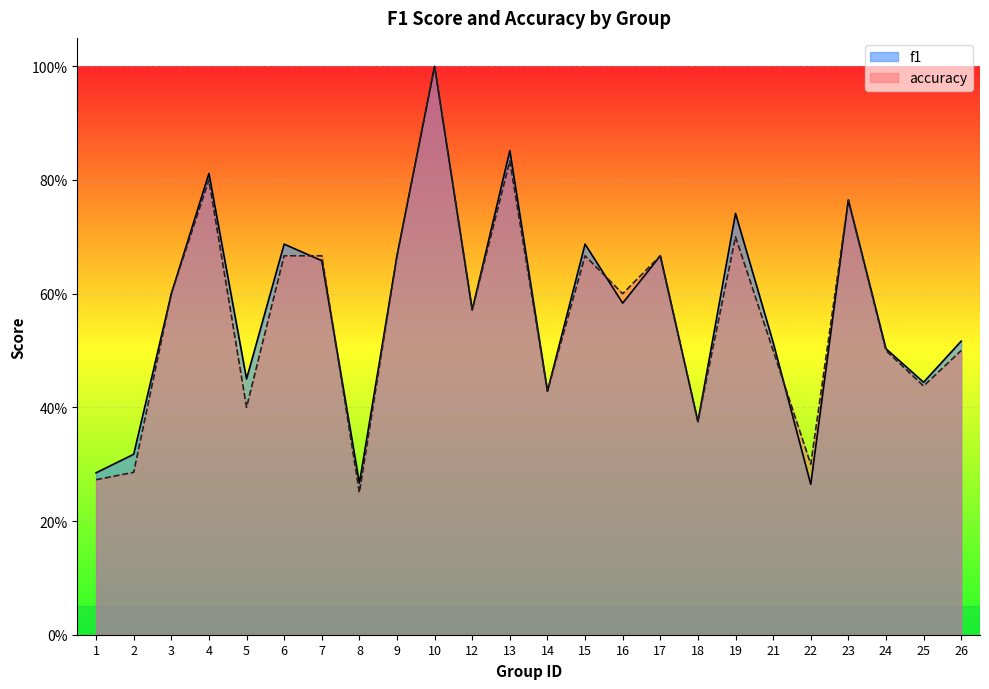

The value of f1 at 8 is 0.1. True or false?

False